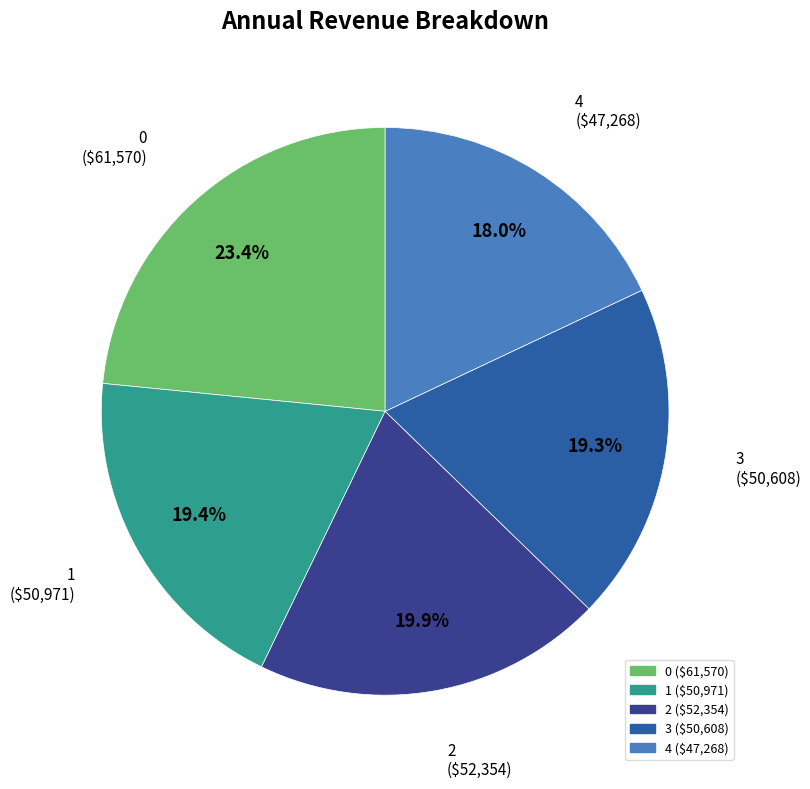

Which slice is the smallest?

4